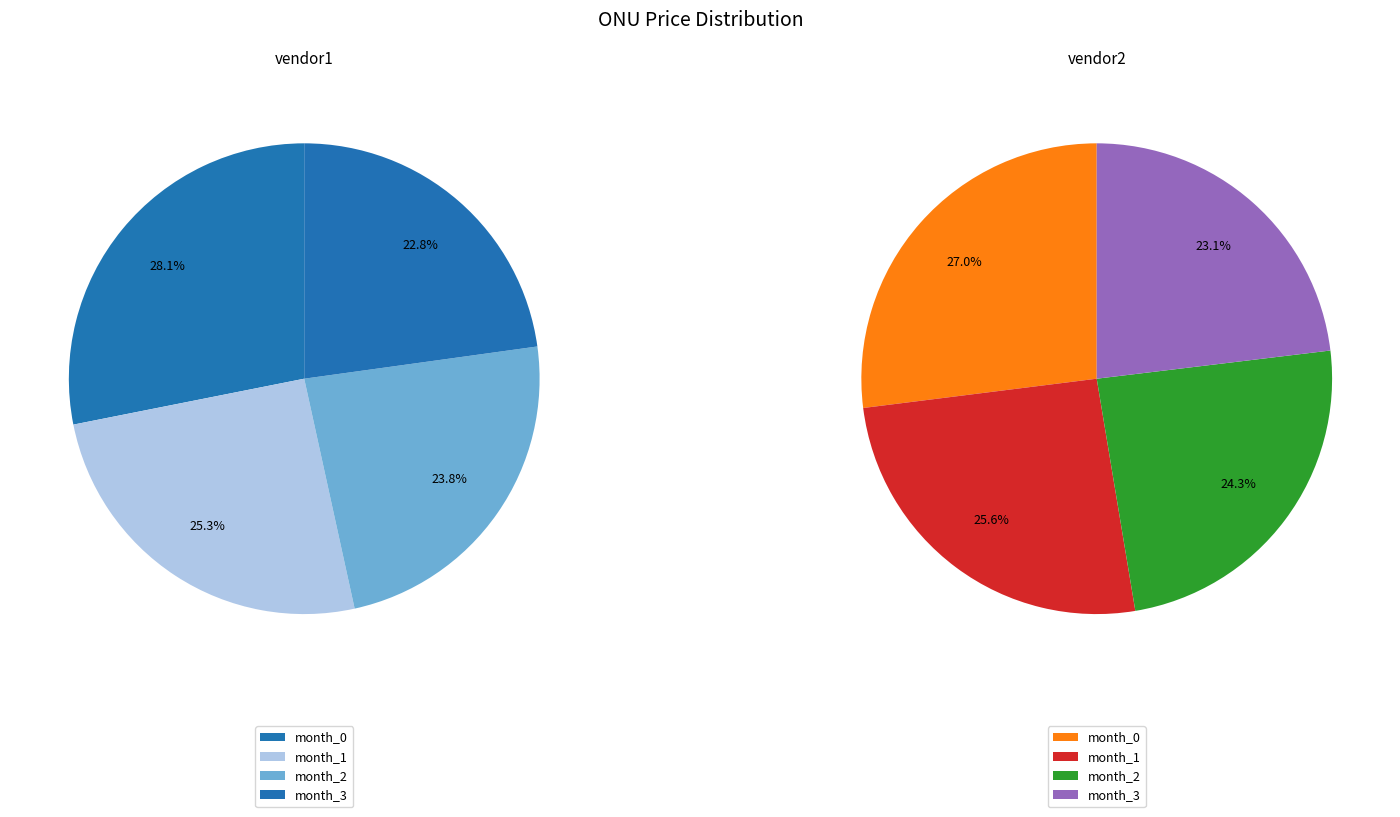

To the nearest percent, what is the average slice percentage?

25%